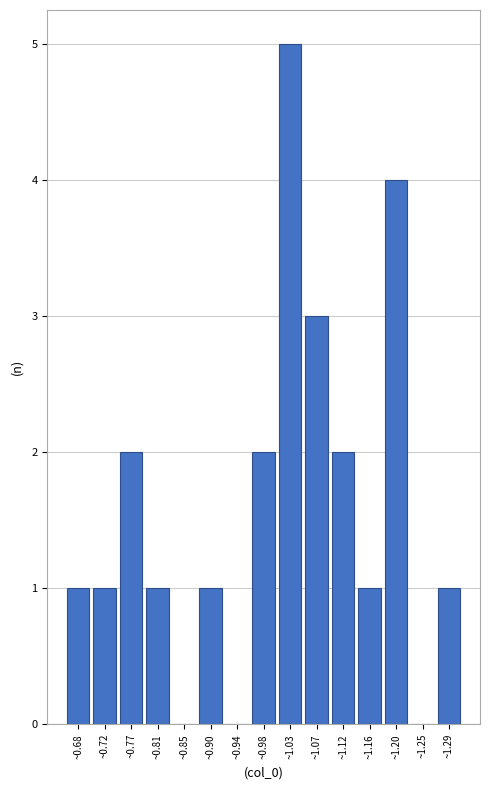

How tall is the bar that spans 1.270 to 1.310 on the x-axis? Neither the bar edges nor the heights are printed on the chart, so give them approximately, as read against the axes.

1